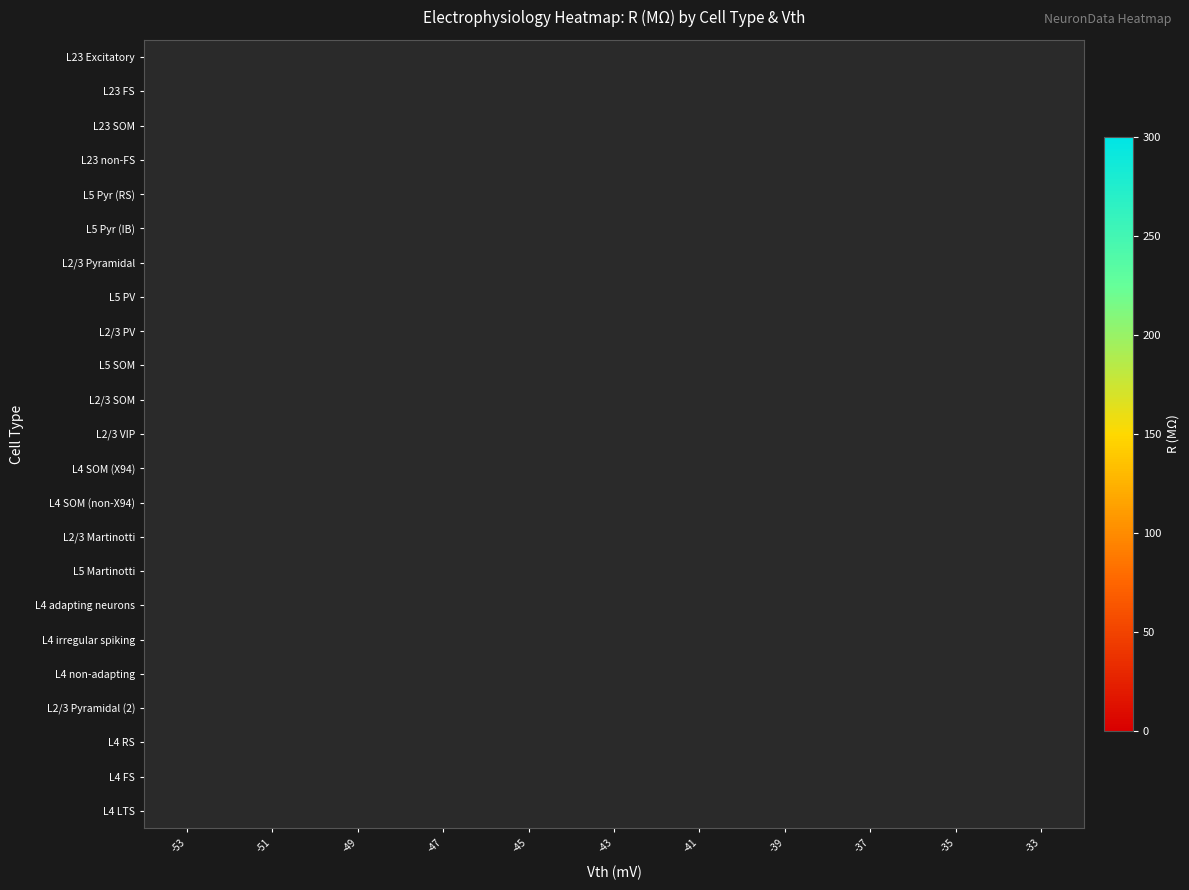

How many positive values does the L23 non-FS series have?

1